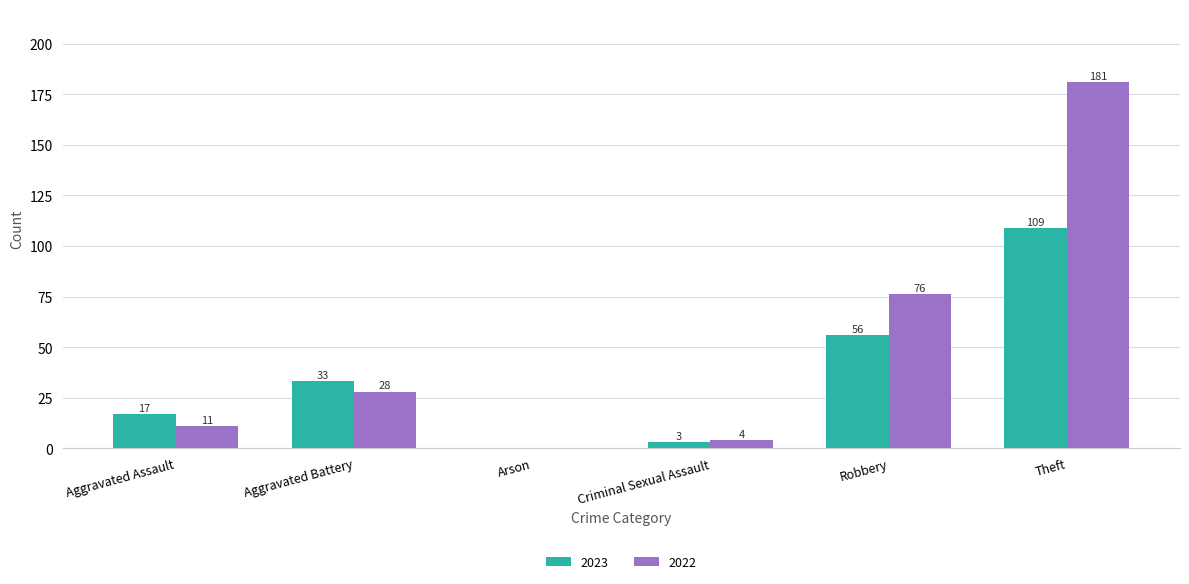

What is the sum of all 2023 values?

218